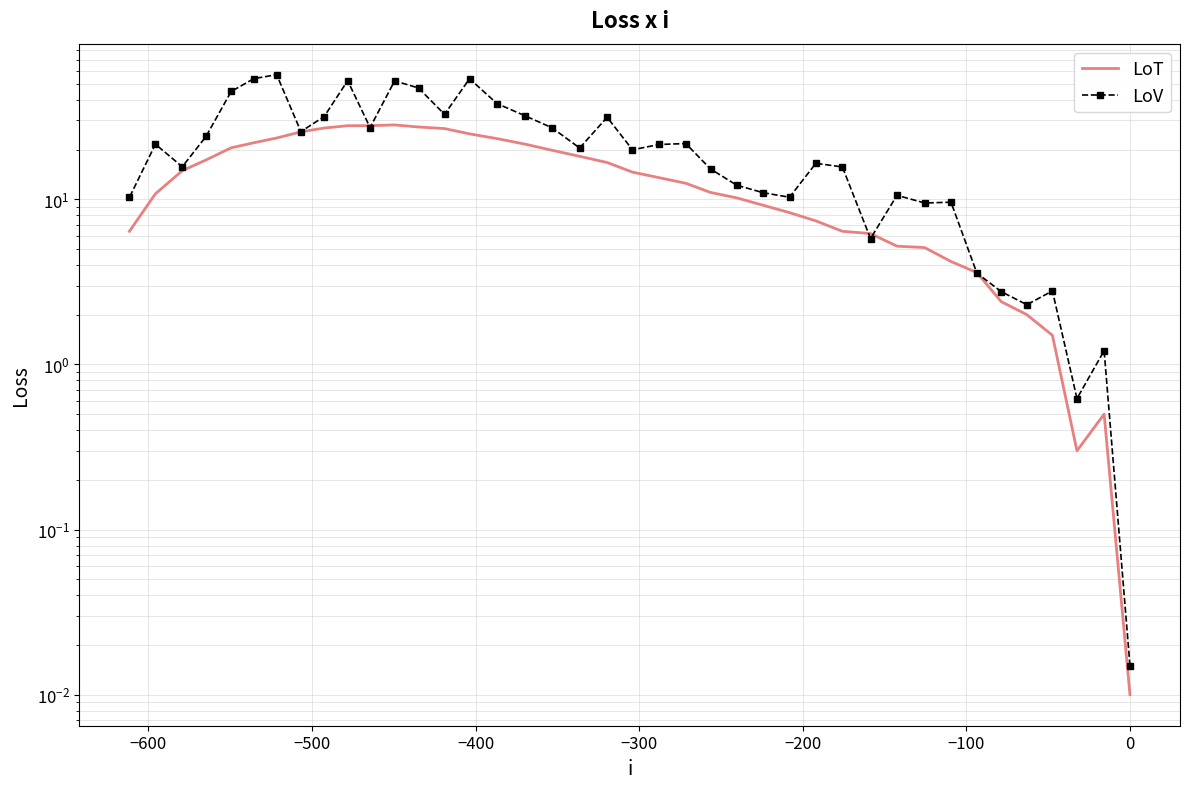

Which series has the largest total across all categories?

LoV